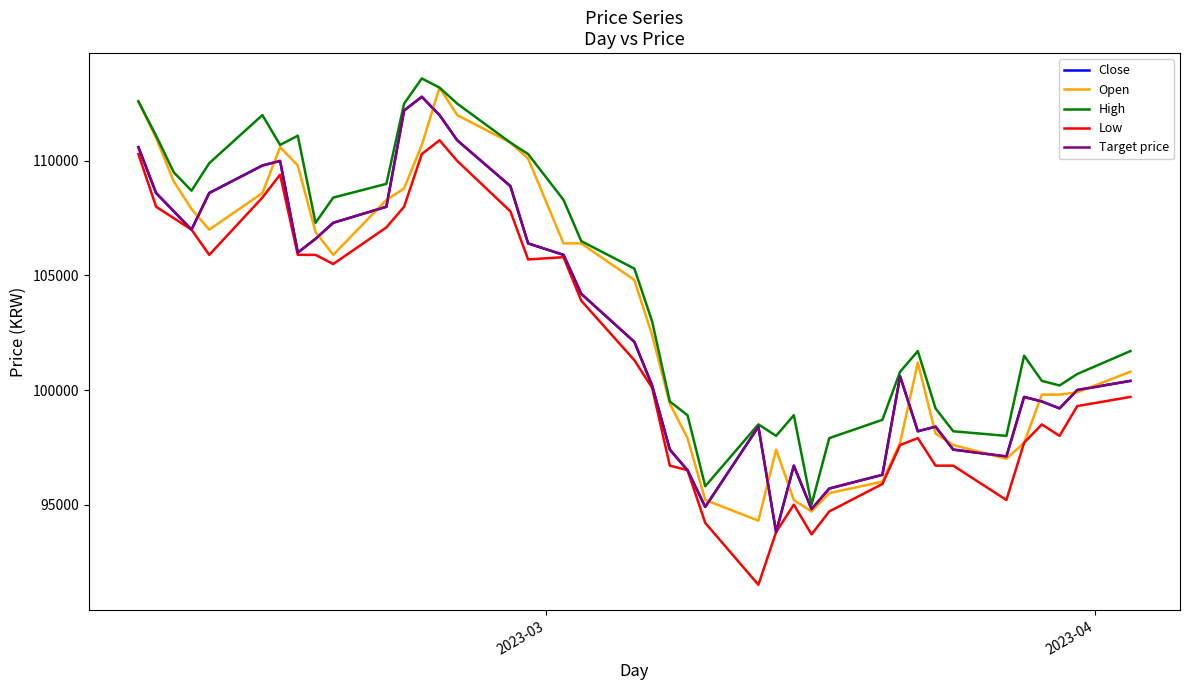

List the series in order of their peak value, highest first.

High, Open, Close, Target price, Low